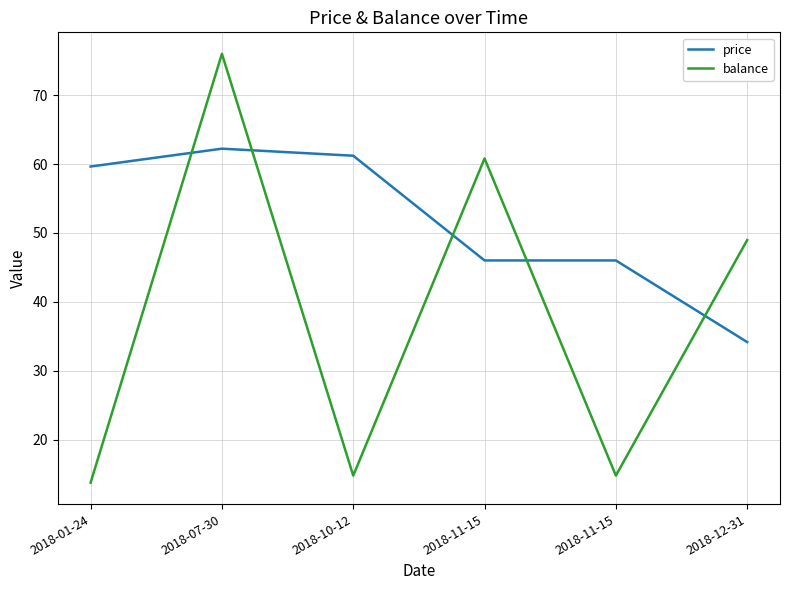

Reading right to left, what are all the values shown in this chart?

price: 2018-12-31=34.2	2018-11-15=46.0	2018-11-15=46.0	2018-10-12=61.2	2018-07-30=62.2	2018-01-24=59.6
balance: 2018-12-31=49.0	2018-11-15=14.8	2018-11-15=60.8	2018-10-12=14.8	2018-07-30=76.0	2018-01-24=13.8